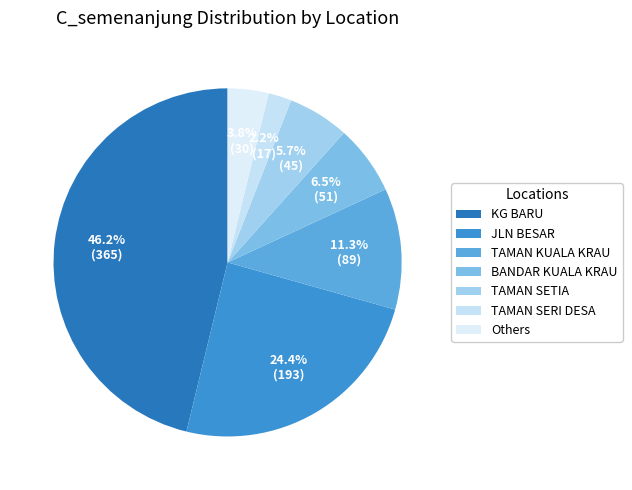

To the nearest percent, what portion does JLN BESAR represent?

24%